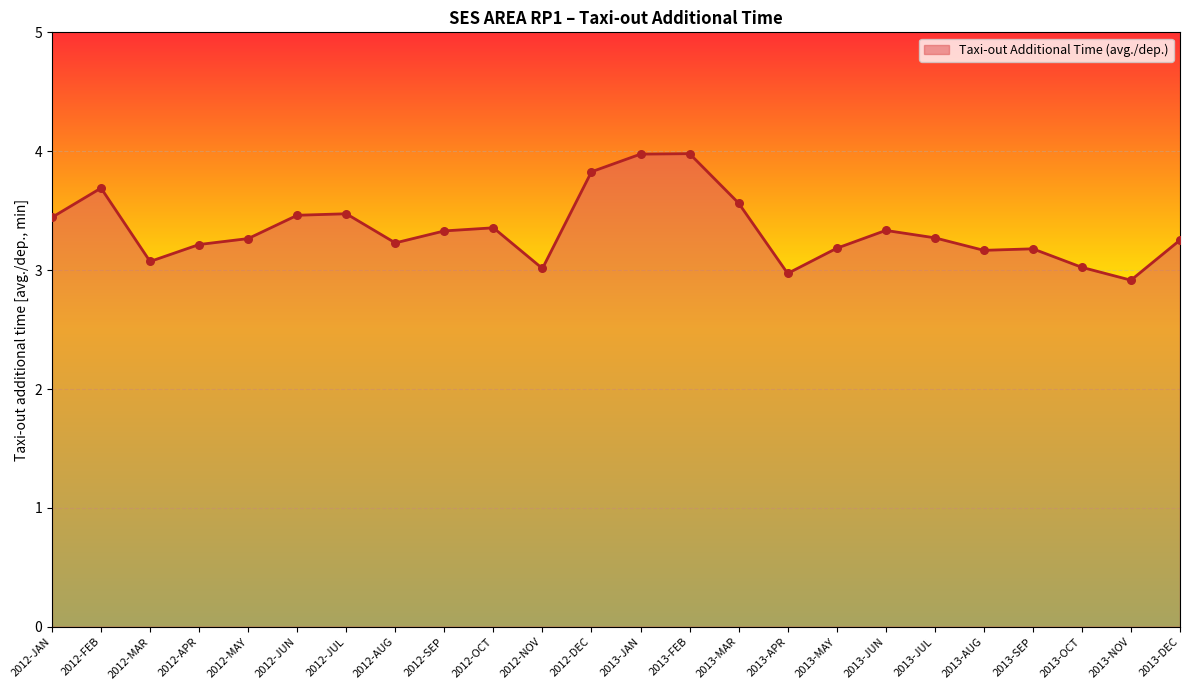

What is the change in value from 2012-MAR to 2013-MAY?

+0.1